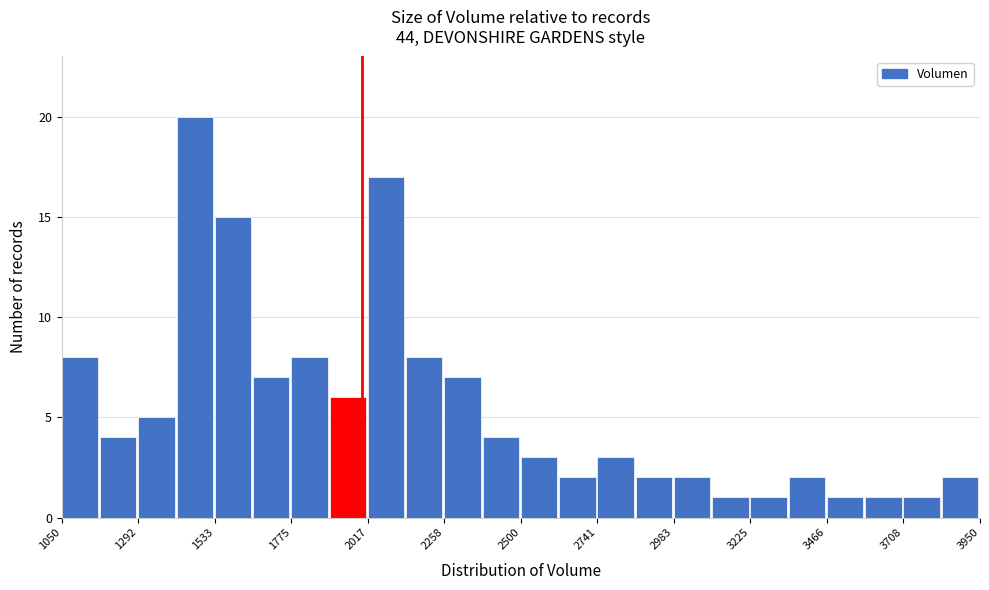

Around what value on the x-axis is the tallest bar? Give the approximate position of its centre, as read against the axis.

1450